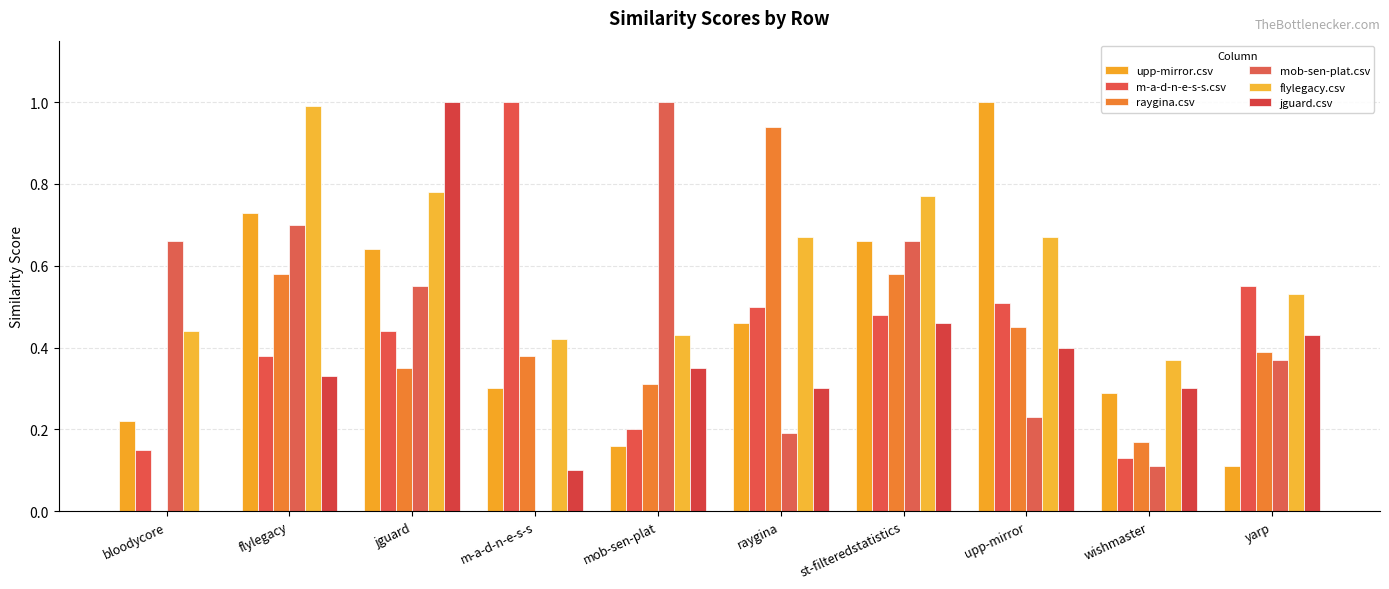

Reading left to right, extract all data points from this chart.

upp-mirror.csv: bloodycore=0.2	flylegacy=0.7	jguard=0.6	m-a-d-n-e-s-s=0.3	mob-sen-plat=0.2	raygina=0.5	st-filteredstatistics=0.7	upp-mirror=1.0	wishmaster=0.3	yarp=0.1
m-a-d-n-e-s-s.csv: bloodycore=0.1	flylegacy=0.4	jguard=0.4	m-a-d-n-e-s-s=1.0	mob-sen-plat=0.2	raygina=0.5	st-filteredstatistics=0.5	upp-mirror=0.5	wishmaster=0.1	yarp=0.6
raygina.csv: bloodycore=0.0	flylegacy=0.6	jguard=0.3	m-a-d-n-e-s-s=0.4	mob-sen-plat=0.3	raygina=0.9	st-filteredstatistics=0.6	upp-mirror=0.5	wishmaster=0.2	yarp=0.4
mob-sen-plat.csv: bloodycore=0.7	flylegacy=0.7	jguard=0.6	m-a-d-n-e-s-s=0.0	mob-sen-plat=1.0	raygina=0.2	st-filteredstatistics=0.7	upp-mirror=0.2	wishmaster=0.1	yarp=0.4
flylegacy.csv: bloodycore=0.4	flylegacy=1.0	jguard=0.8	m-a-d-n-e-s-s=0.4	mob-sen-plat=0.4	raygina=0.7	st-filteredstatistics=0.8	upp-mirror=0.7	wishmaster=0.4	yarp=0.5
jguard.csv: bloodycore=0.0	flylegacy=0.3	jguard=1.0	m-a-d-n-e-s-s=0.1	mob-sen-plat=0.3	raygina=0.3	st-filteredstatistics=0.5	upp-mirror=0.4	wishmaster=0.3	yarp=0.4